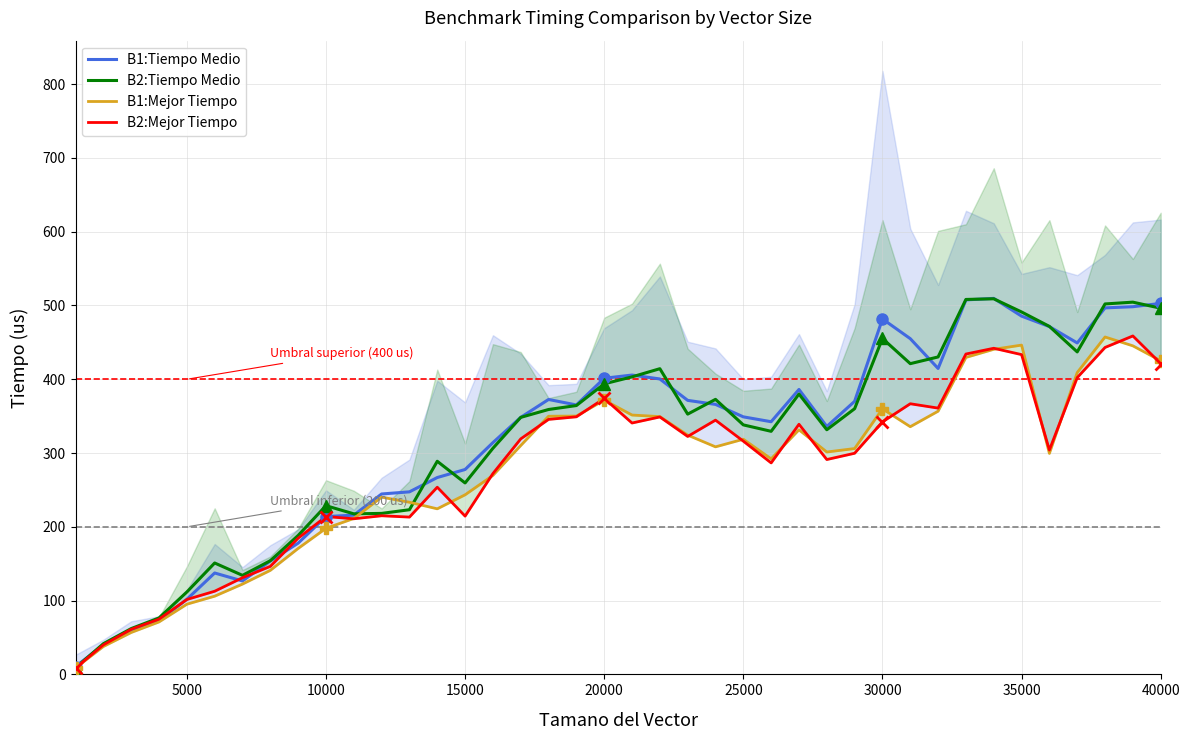

How many lines are shown in the chart?

4